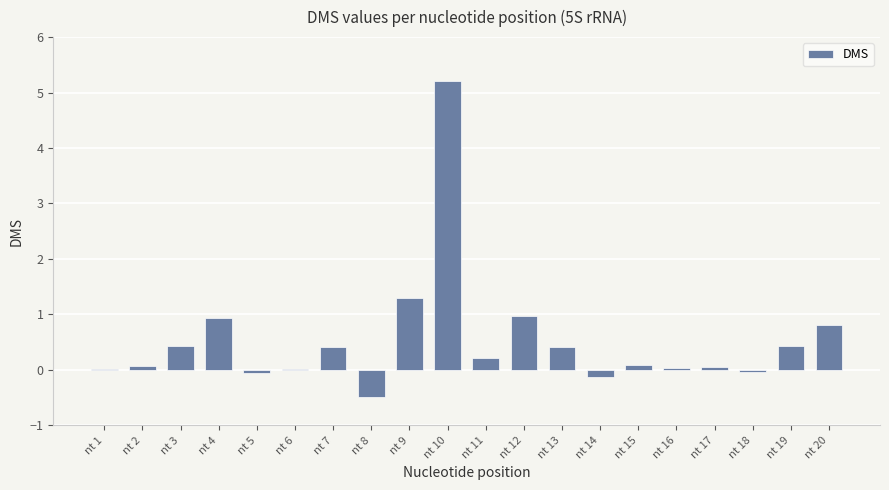

What is the maximum value shown in the chart?

5.2